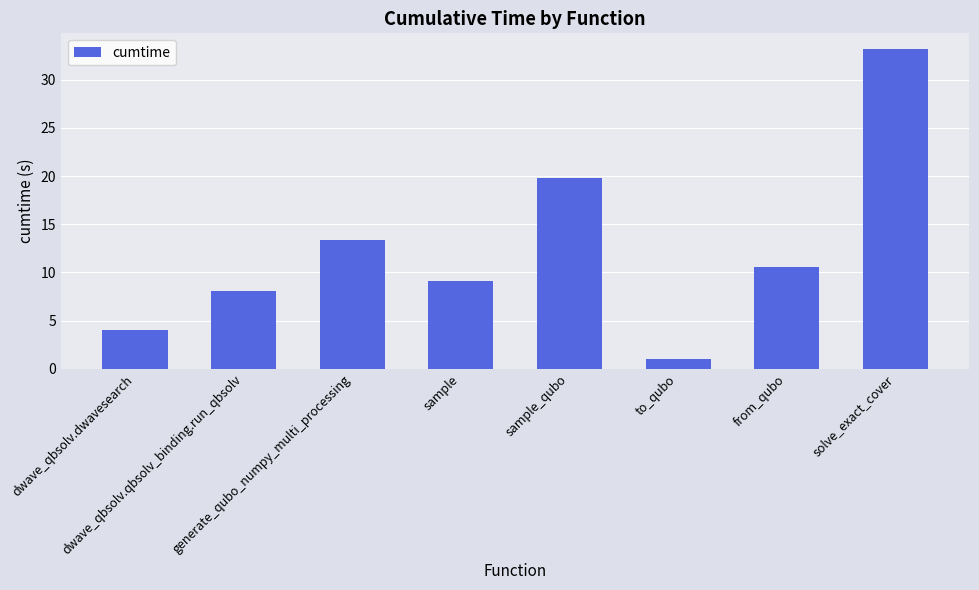

Which label corresponds to the smallest value in the chart?

to_qubo